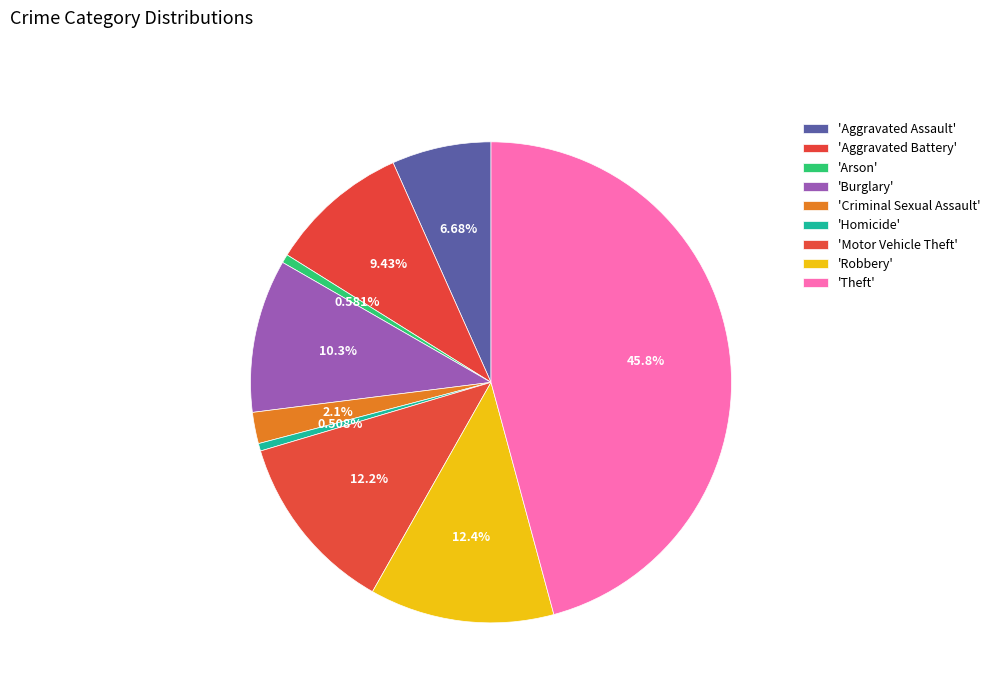

How many segments does this pie chart have?

9